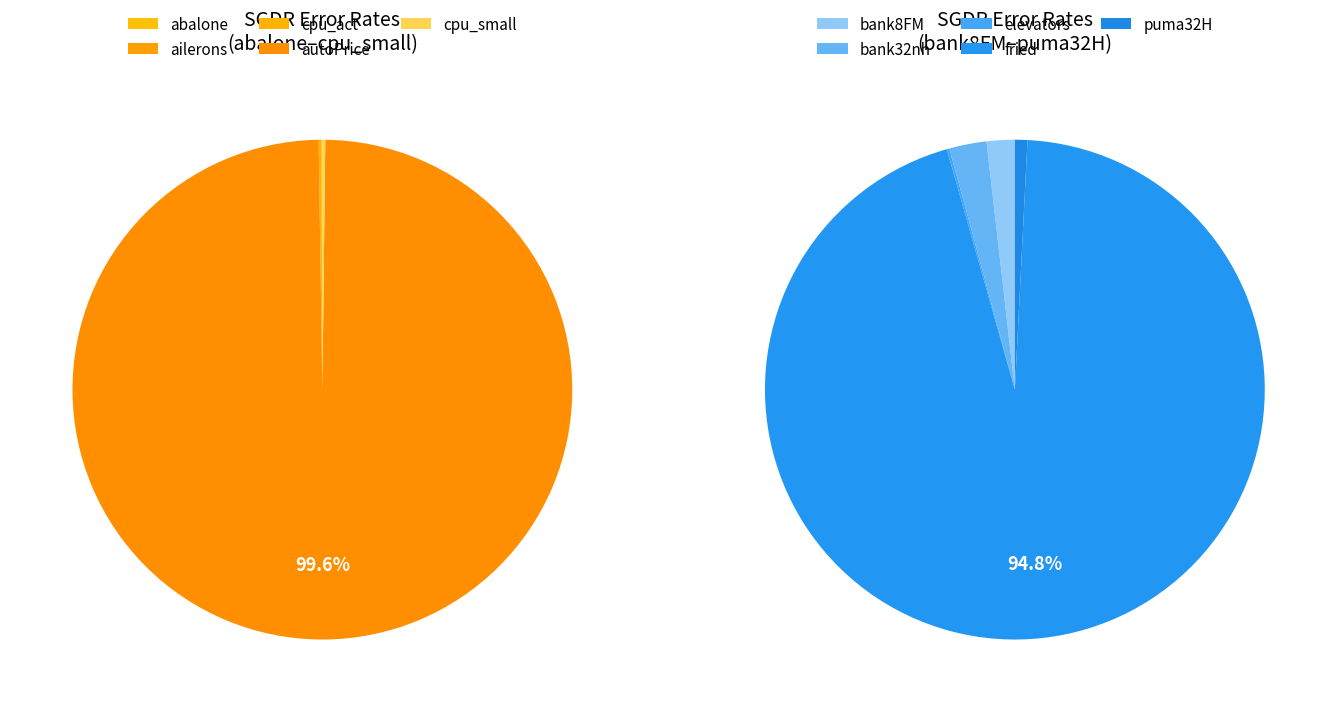

Does autoPrice account for over 50% of the chart?

Yes